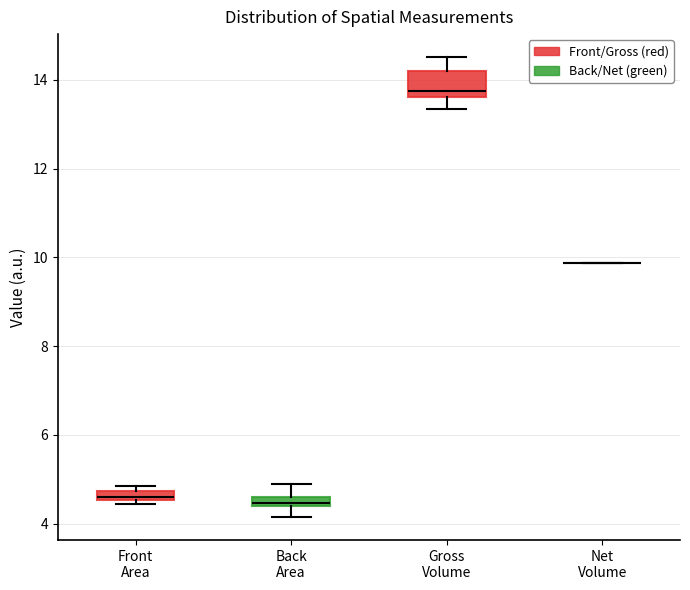

Where is the upper edge of the box for Front Area on the y-axis? The values are not printed on the chart, so give them approximately, as read against the axis.

4.8